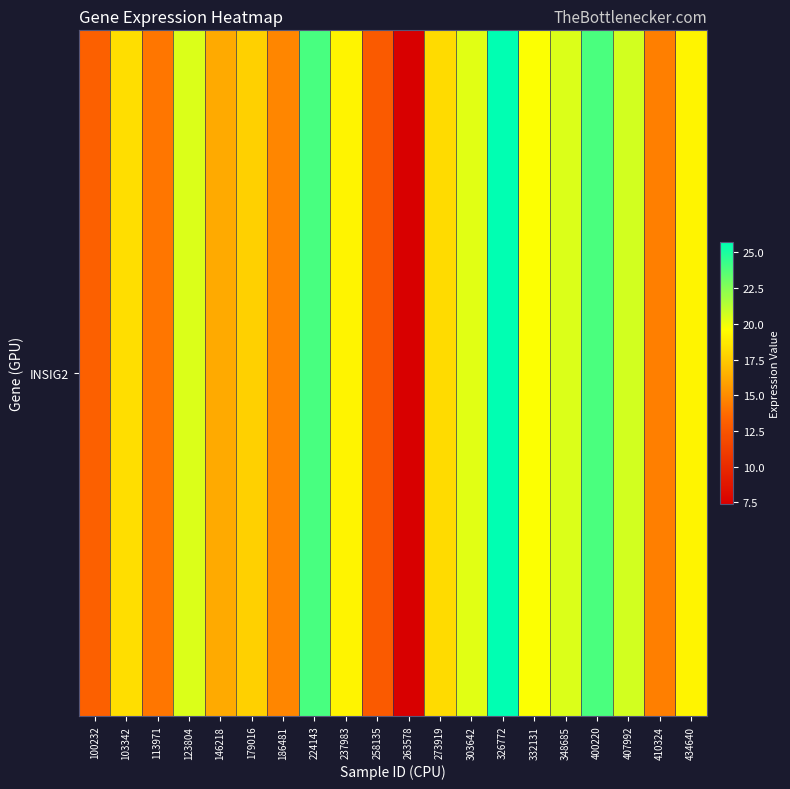

Between 186481 and 237983, which is larger?

237983